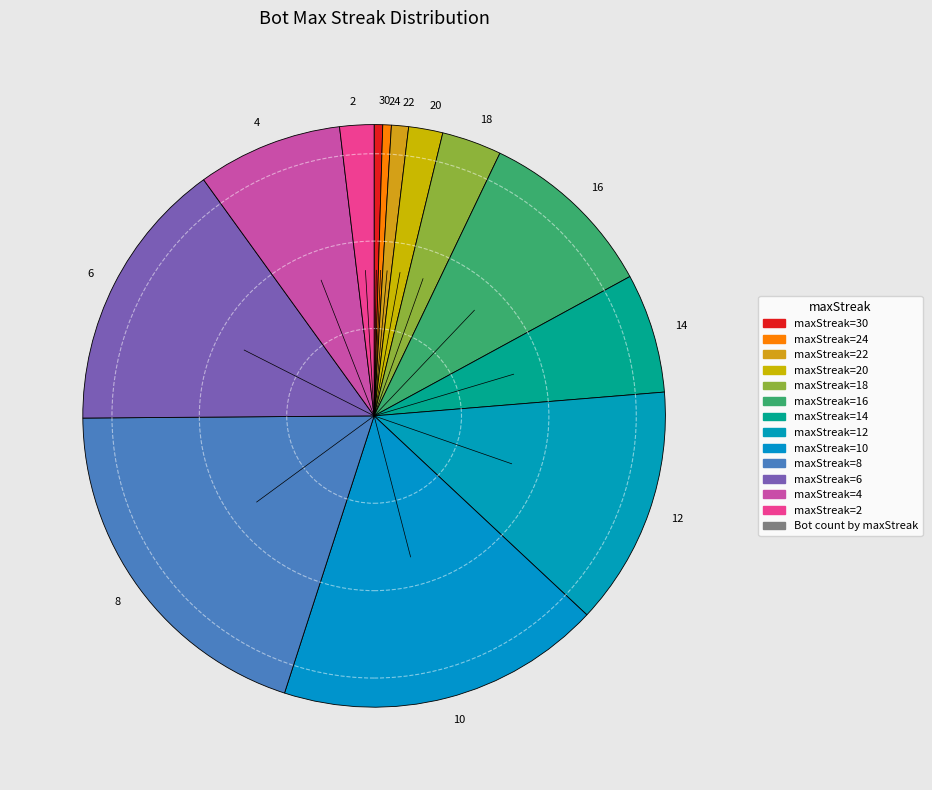

Approximately how many times larger is the value at 22 compared to 2?

0.5